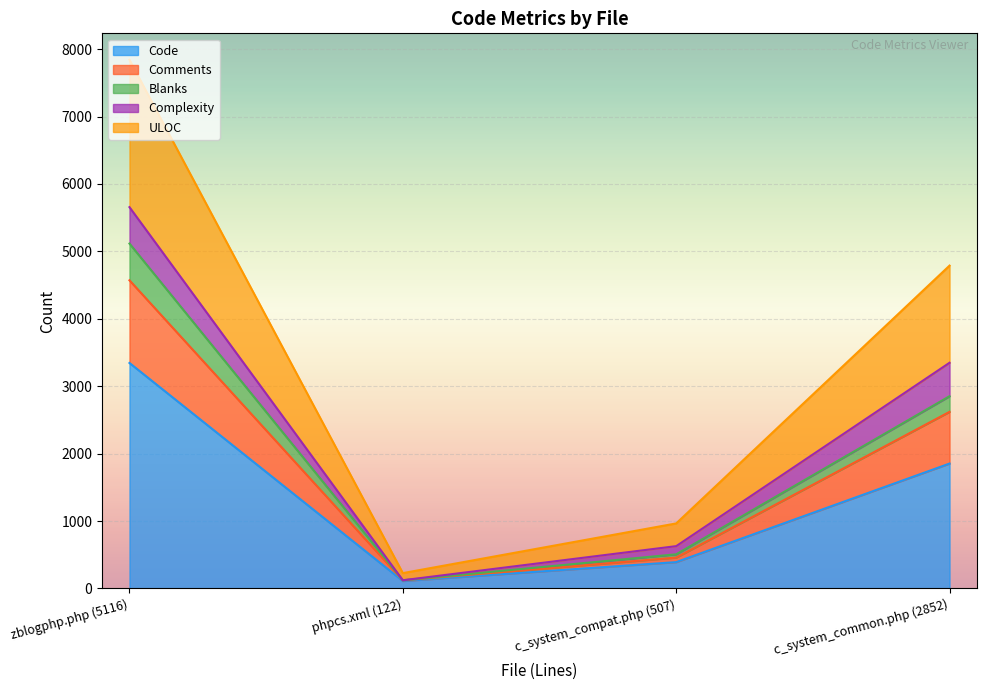

At which category is the sum across all series the highest?

zblogphp.php (5116)